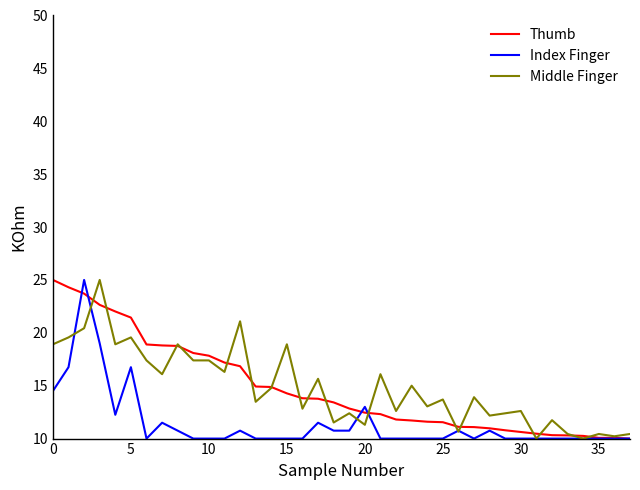

What is the greatest value displayed?

25.0